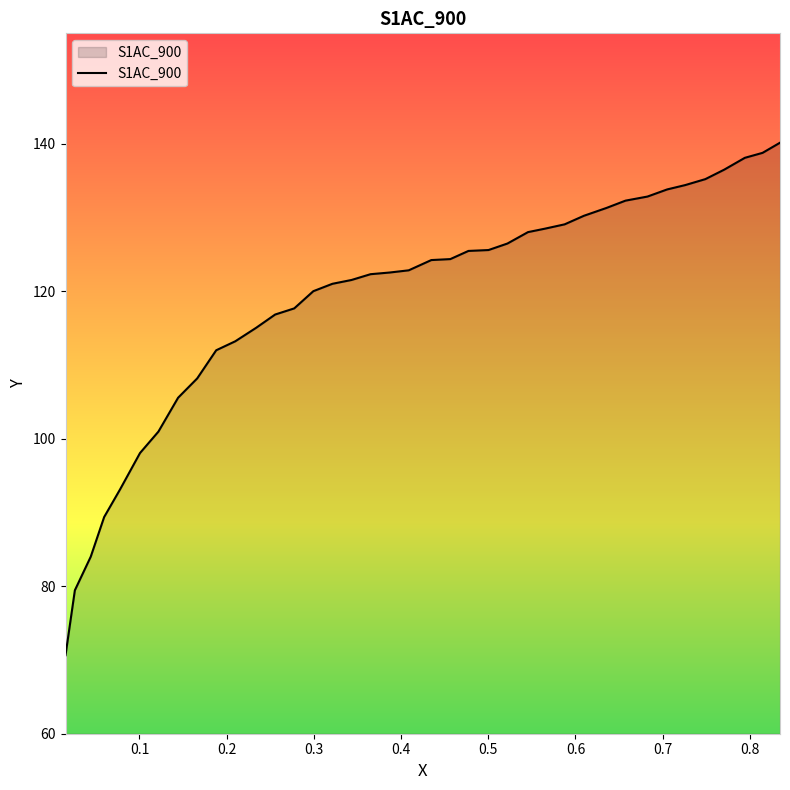

What is the minimum value shown in the chart?

70.7